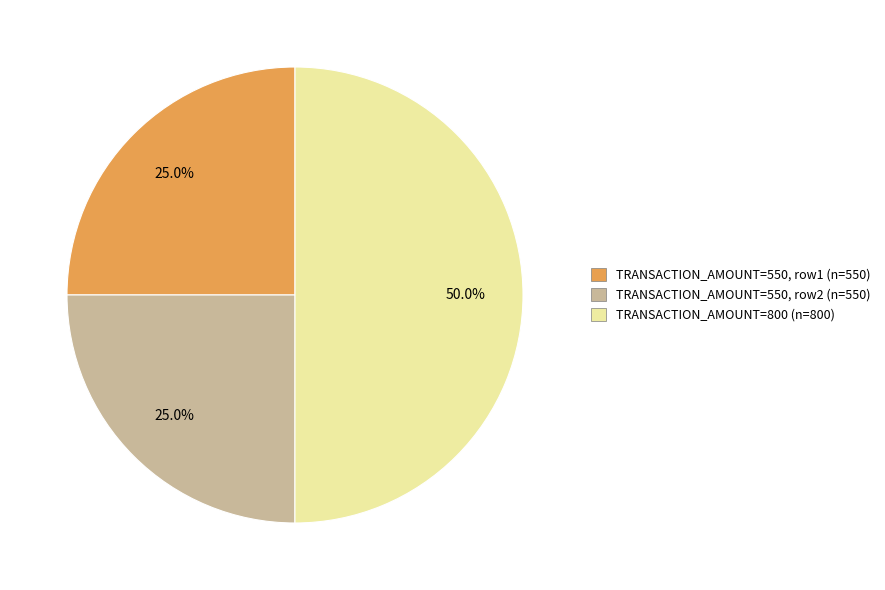

What percentage do TRANSACTION_AMOUNT=550, row1 (n=550) and TRANSACTION_AMOUNT=550, row2 (n=550) together represent?

50.0%